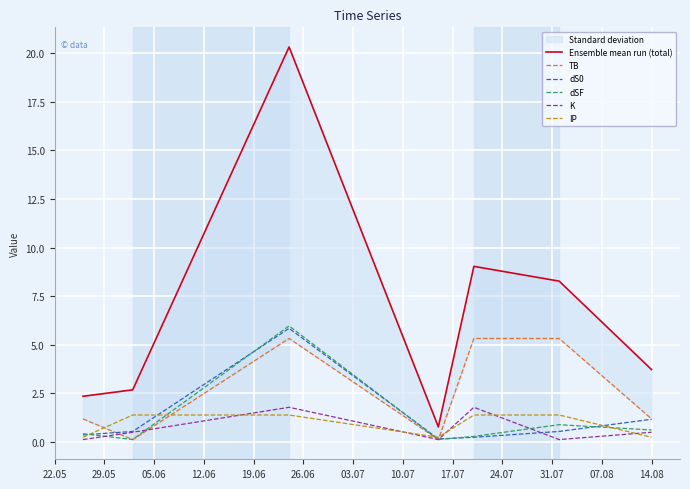

What is the difference between the second highest and minimum values in the TB series?

5.2